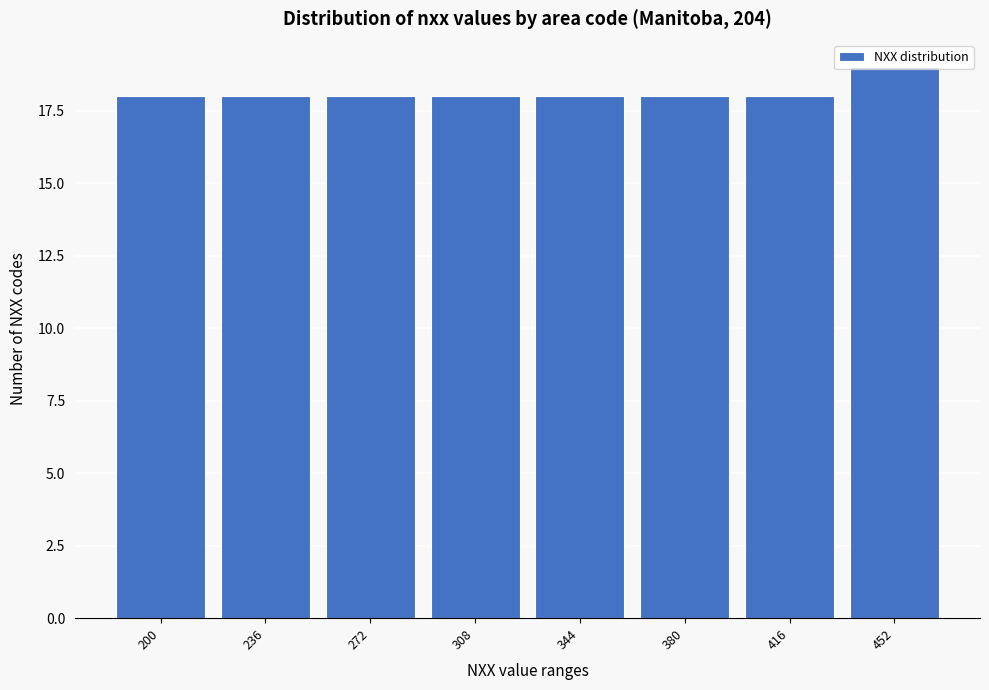

At which category does the chart reach its peak across all series?

452